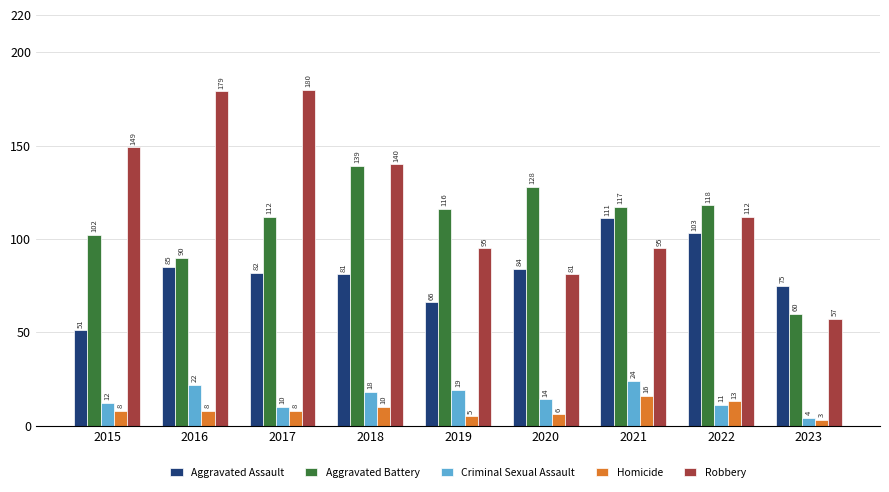

Does the chart contain any negative values?

No